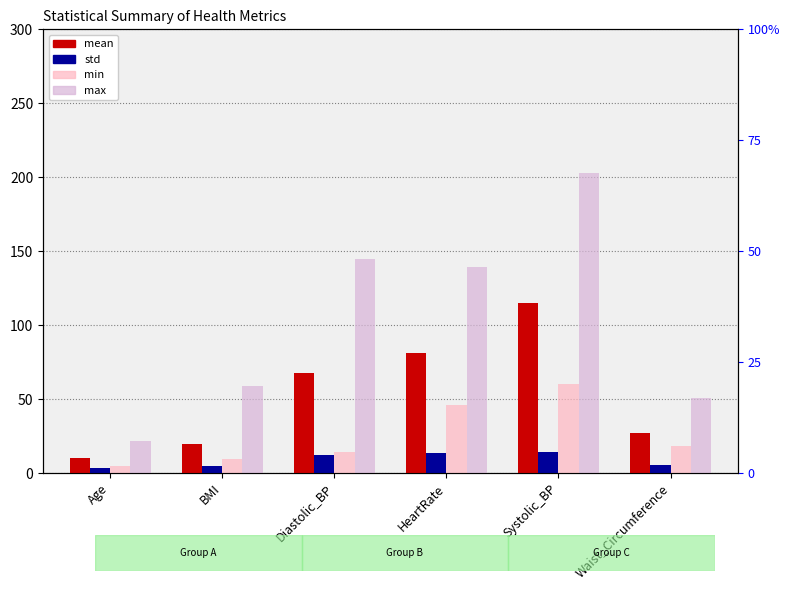

What is the label of the 6th bar from the left?

Waist_Circumference